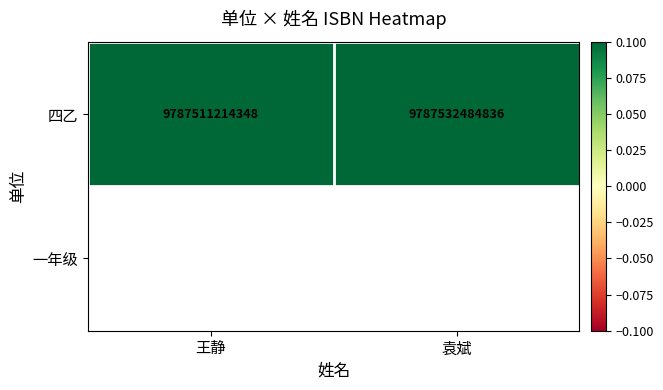

Is it true that 四乙 equals 6572609204242 at 王静?

False